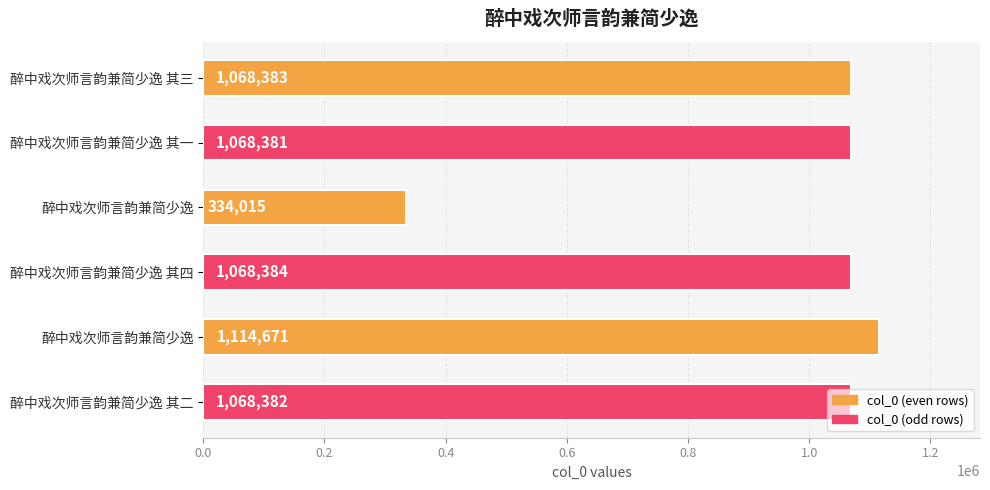

How many distinct data groups are displayed?

1